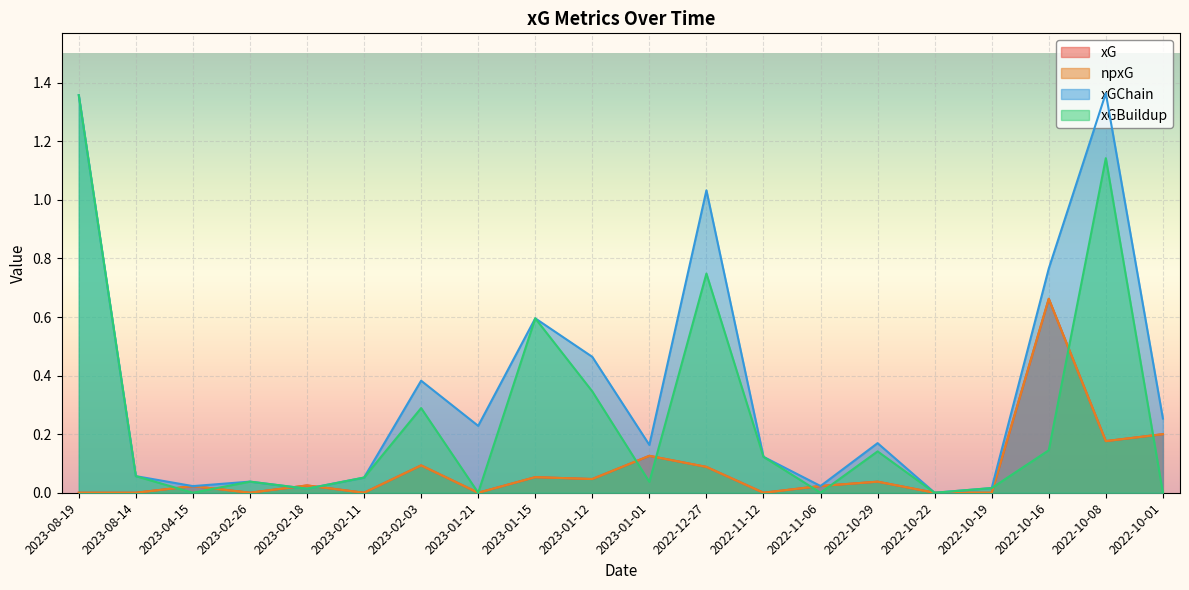

The xGChain series shows 0.0 at 2022-10-19. True or false?

True